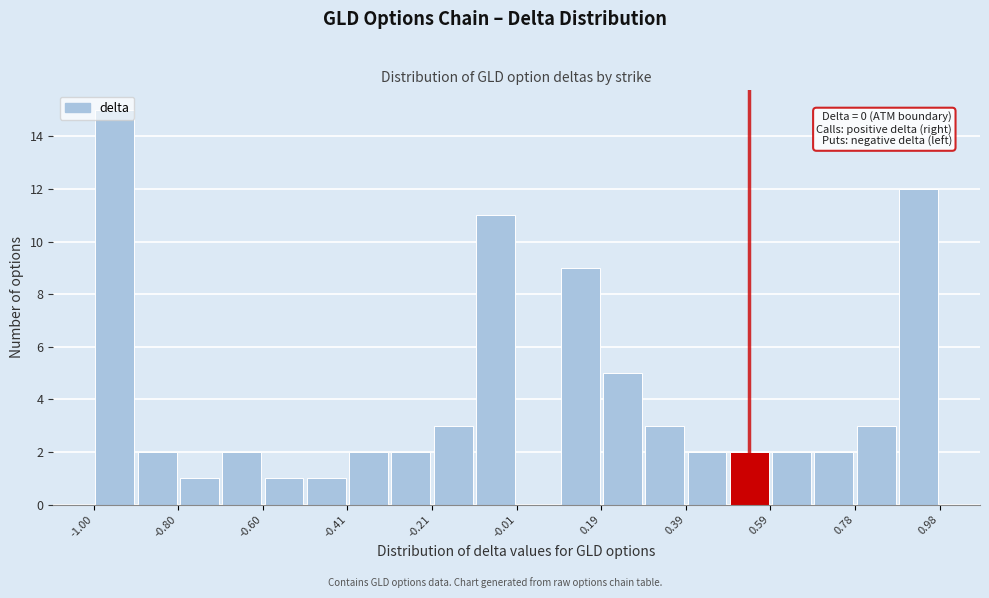

Over which range of the x-axis is the bar tallest?

-1.00 to -0.90